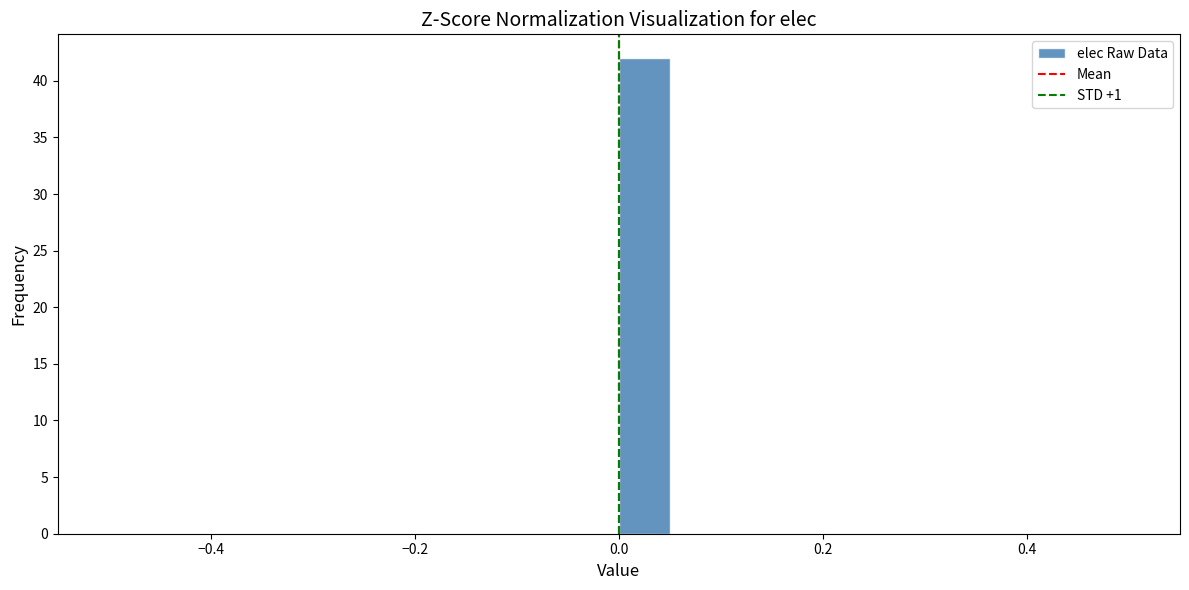

Around what value on the x-axis is the tallest bar? Give the approximate position of its centre, as read against the axis.

0.02